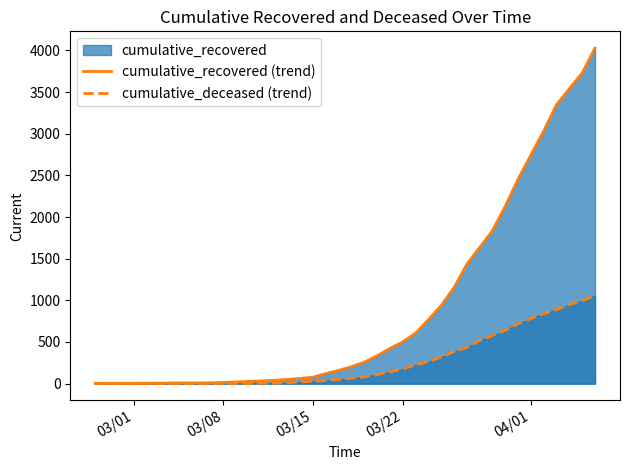

Which series has the widest spread of values?

cumulative_recovered (trend)